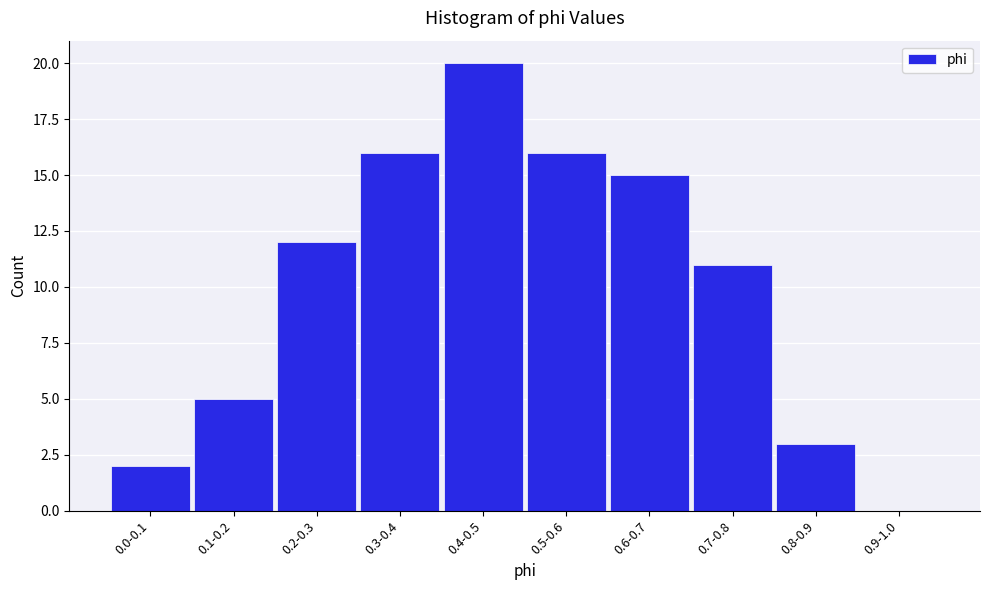

Reading left to right, transcribe all the data shown in this chart.

0.0-0.1=2	0.1-0.2=5	0.2-0.3=12	0.3-0.4=16	0.4-0.5=20	0.5-0.6=16	0.6-0.7=15	0.7-0.8=11	0.8-0.9=3	0.9-1.0=0